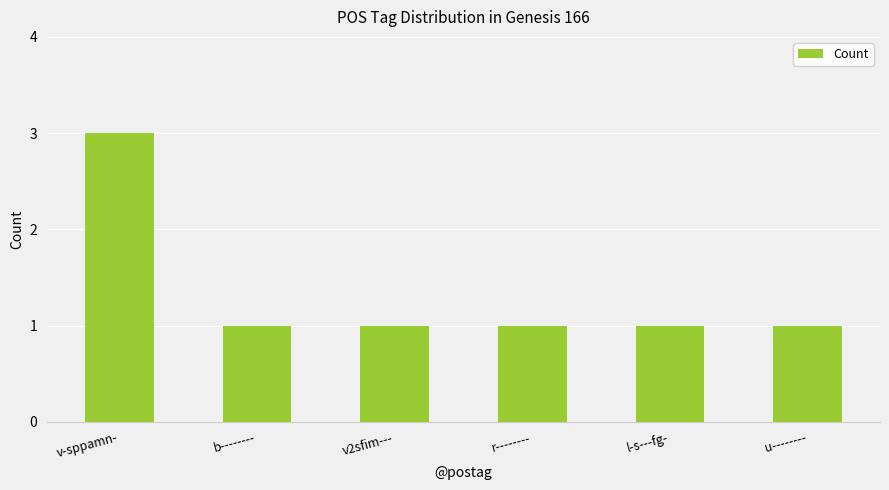

What is the label of the 5th bar from the right?

b--------